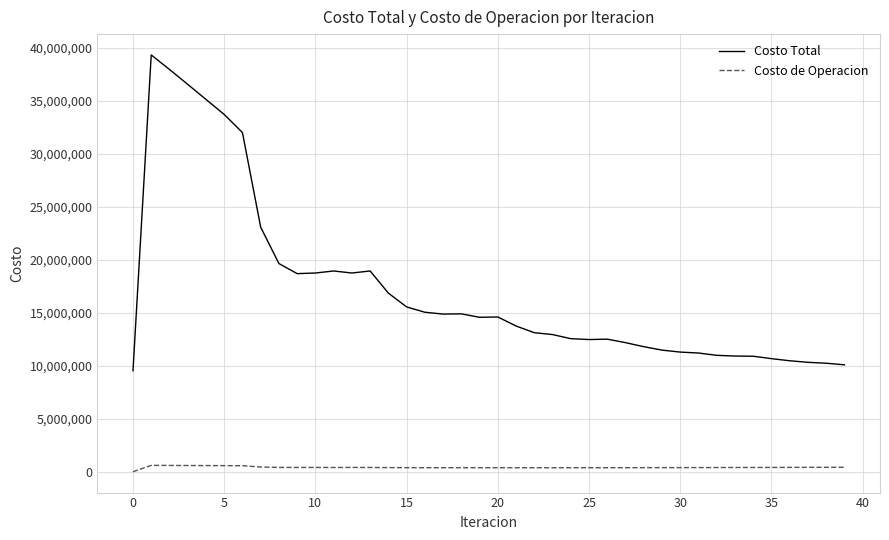

List the series in order of their overall mean, highest first.

Costo Total, Costo de Operacion